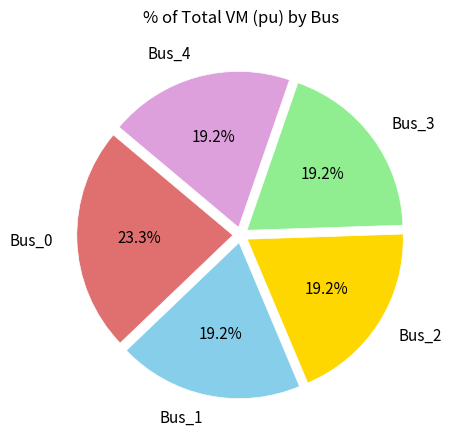

Which slice is the largest?

Bus_0